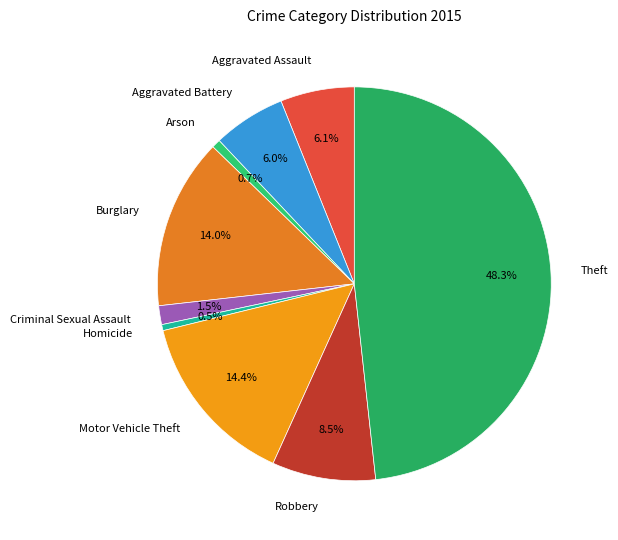

Which slice is the largest?

Theft